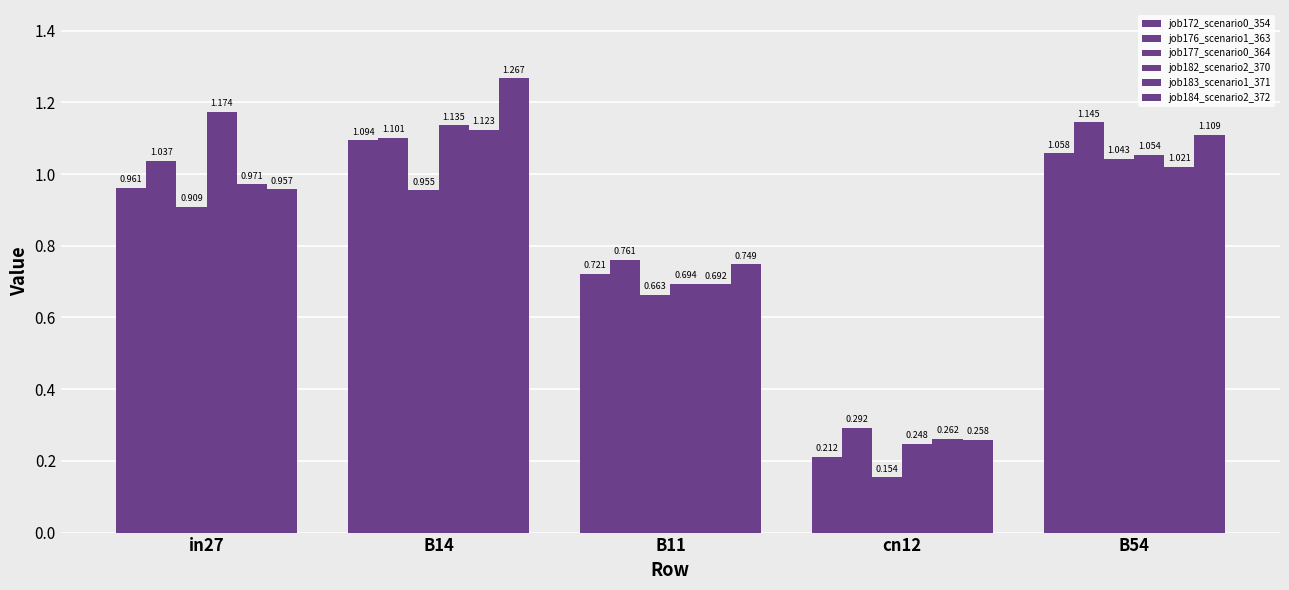

Which category has the lowest value in the job172_scenario0_354 series?

cn12